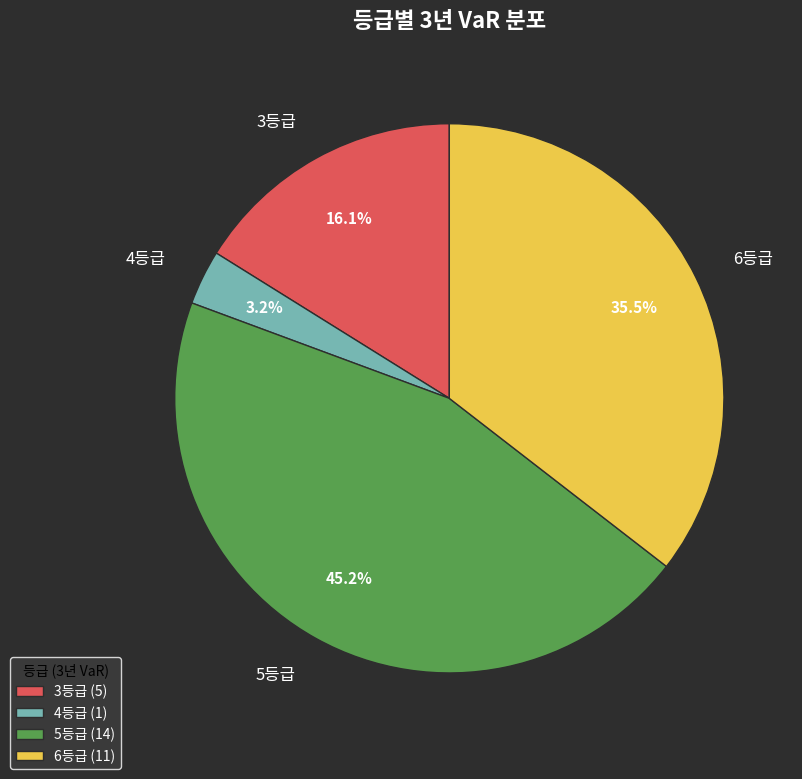

What portion of the pie excludes 4등급?

96.8%